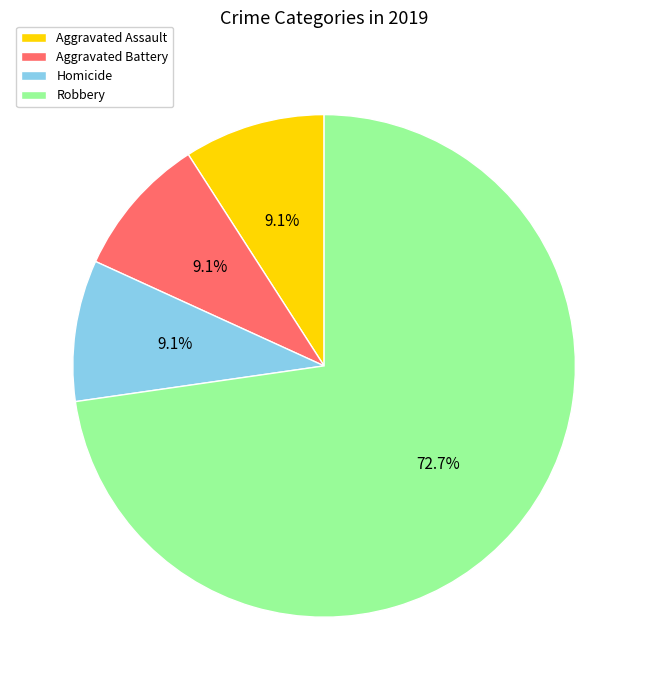

Is it true that Aggravated Battery is 15% of the pie?

False